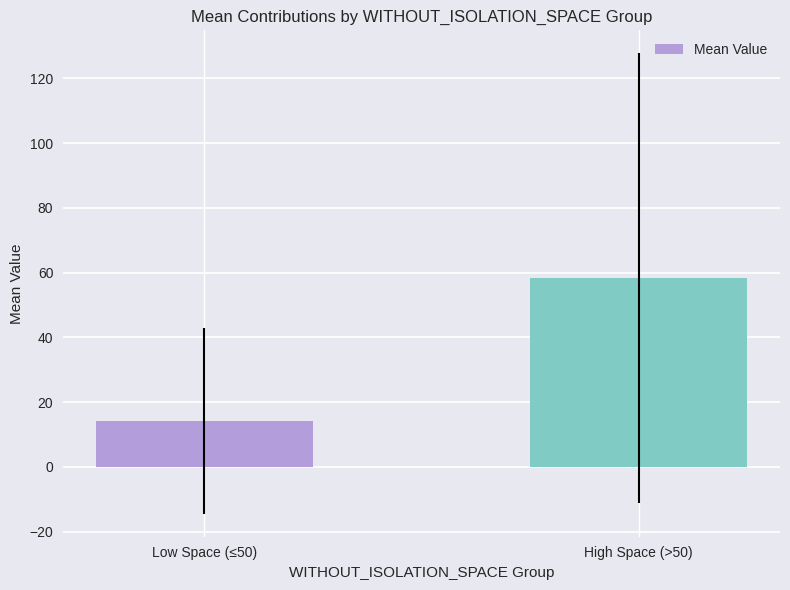

What is the average value?

36.2